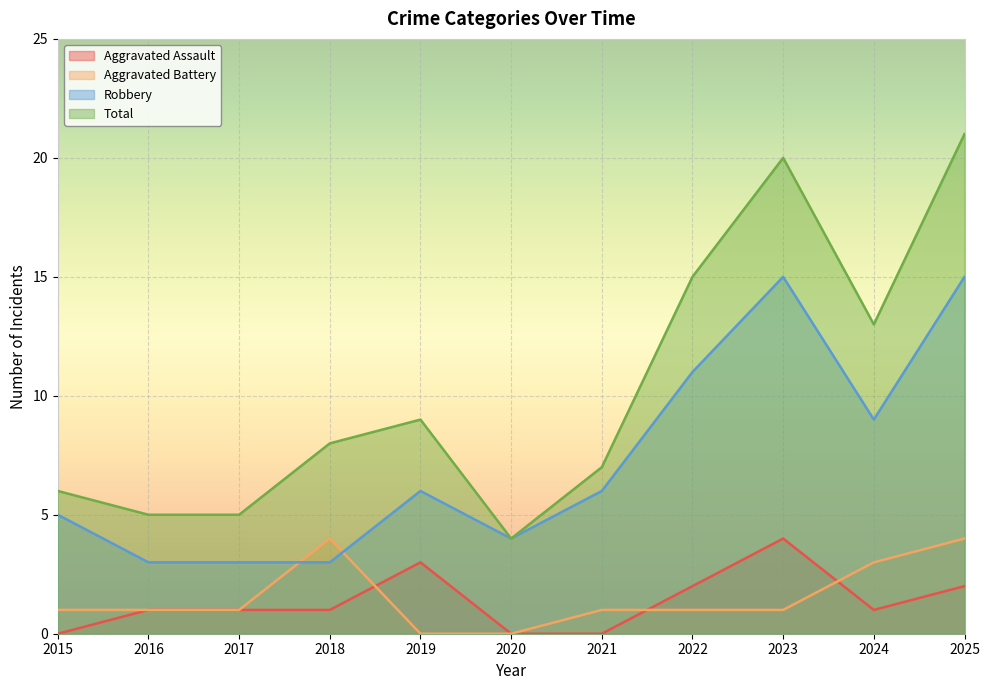

How many times do Aggravated Assault and Aggravated Battery cross each other?

3